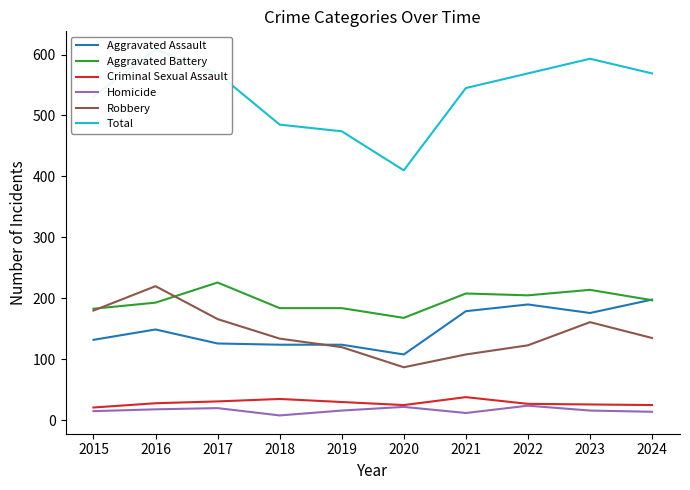

List the series in order of their peak value, highest first.

Total, Aggravated Battery, Robbery, Aggravated Assault, Criminal Sexual Assault, Homicide